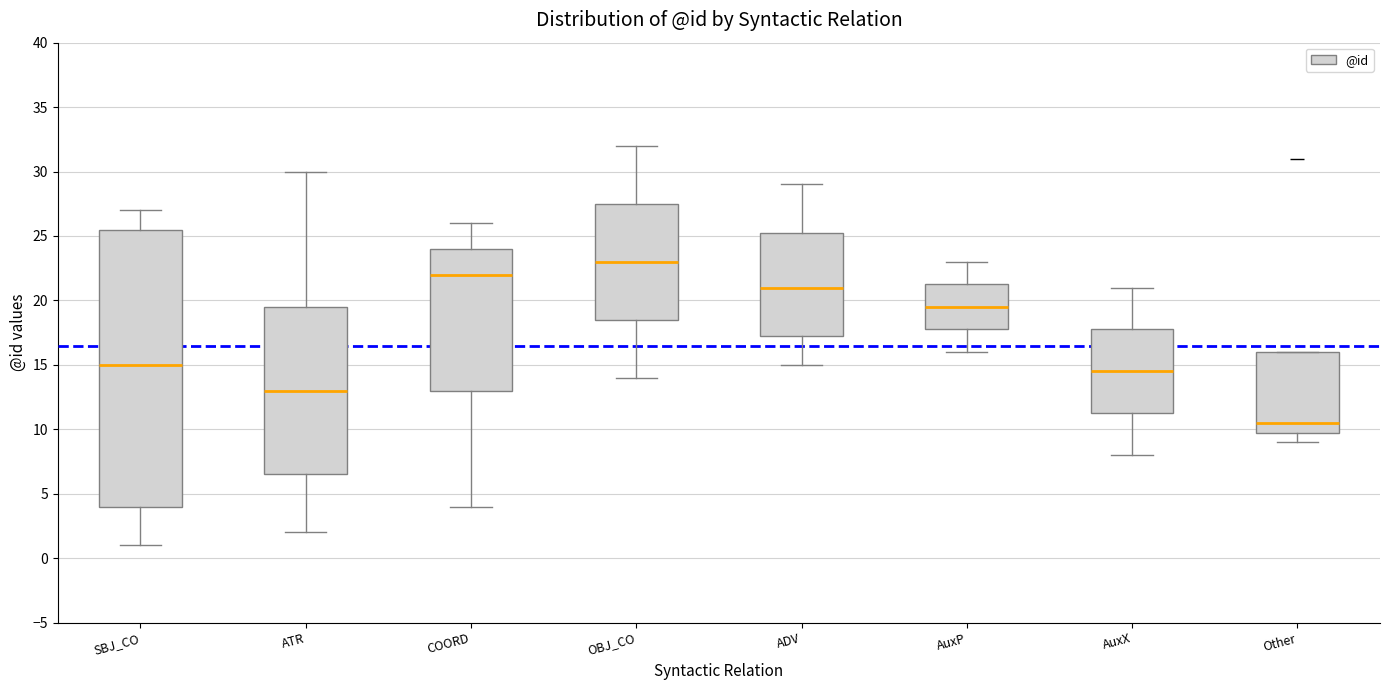

Comparing the boxes themselves (not the whiskers), which one is the tallest?

SBJ_CO